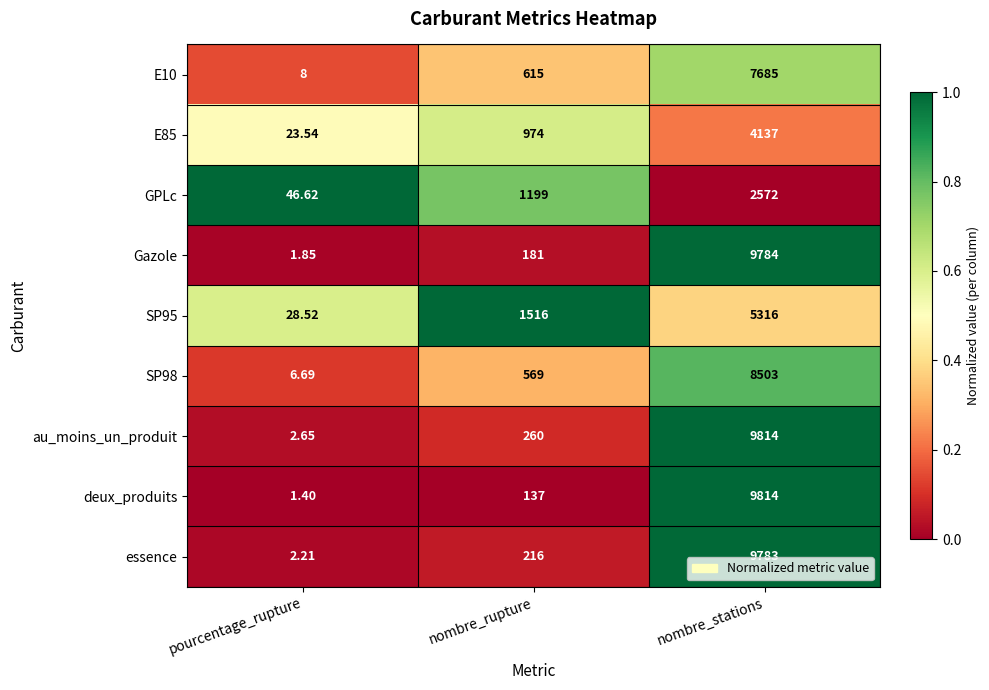

Is the value of essence at pourcentage_rupture greater than the value of SP98 at nombre_rupture?

No